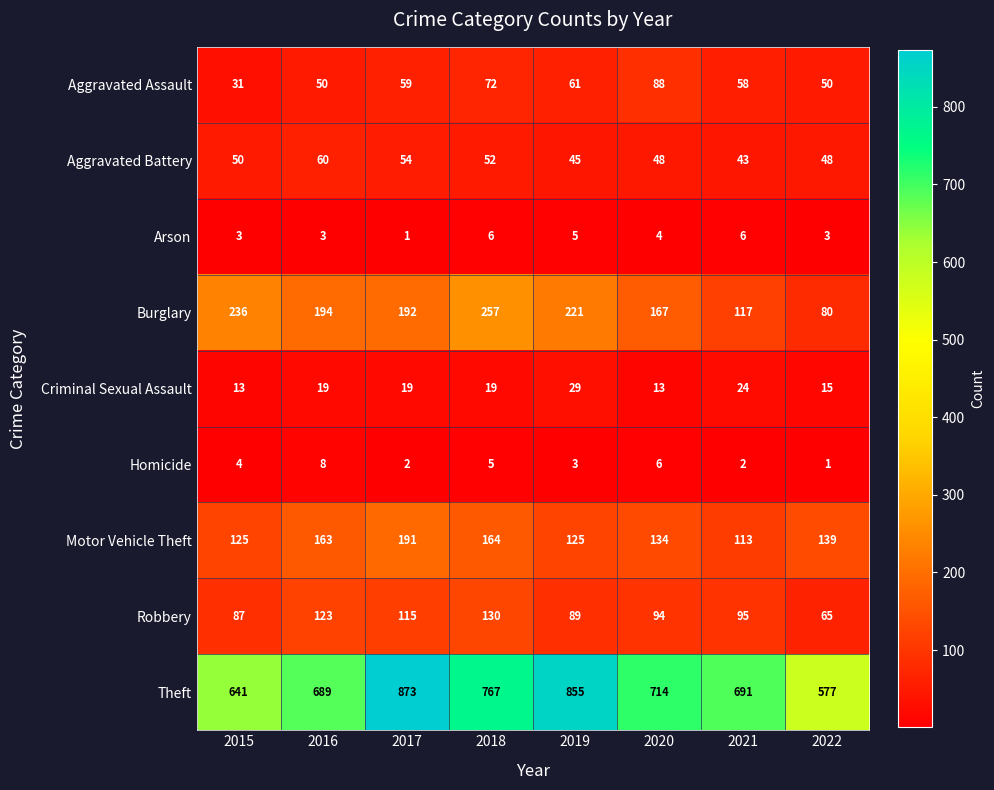

How many Arson values are between 3 and 6?

7